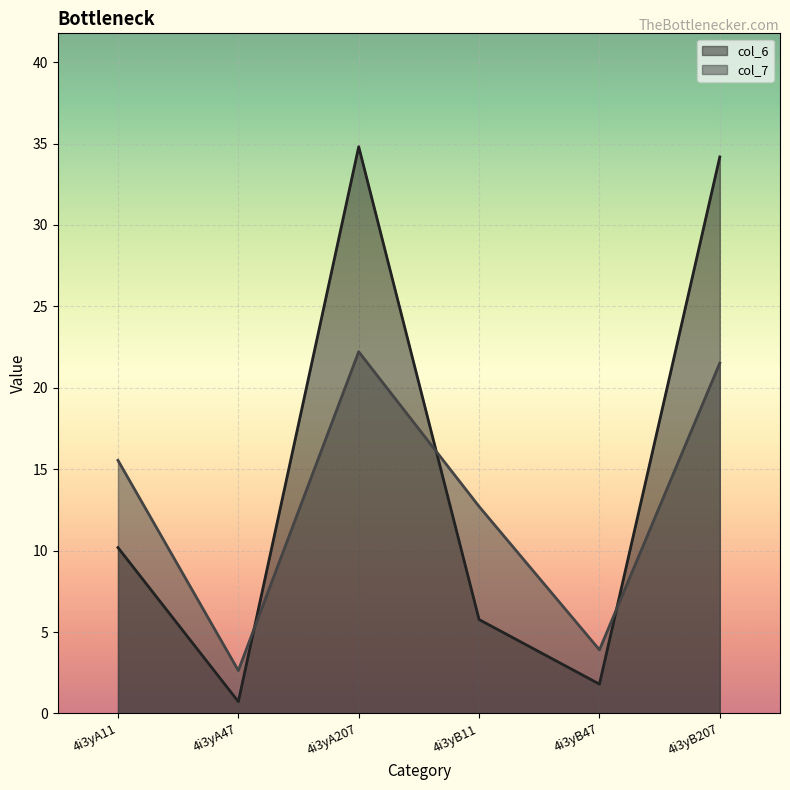

The col_7 series shows 2.6 at 4i3yA47. True or false?

True